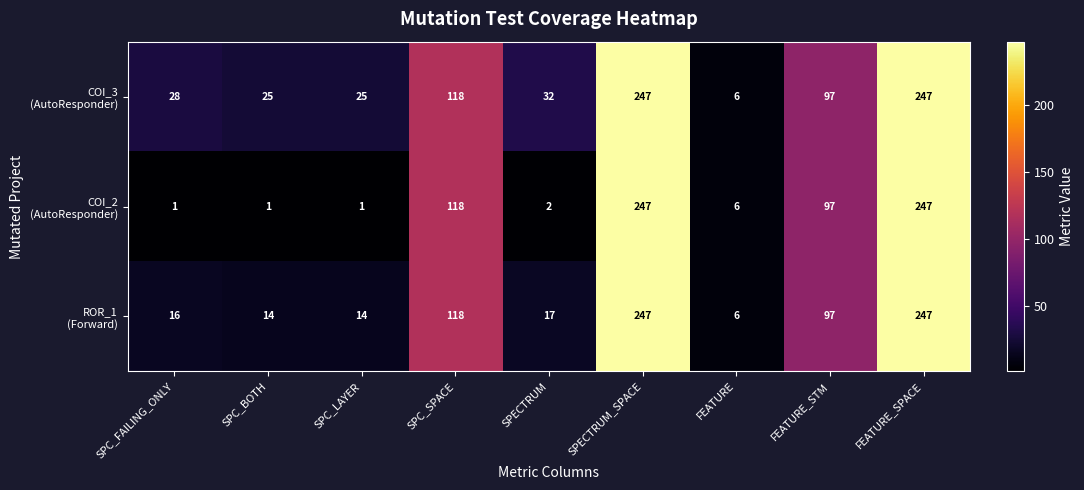

What is the difference between the highest and lowest values at SPC_BOTH?

24